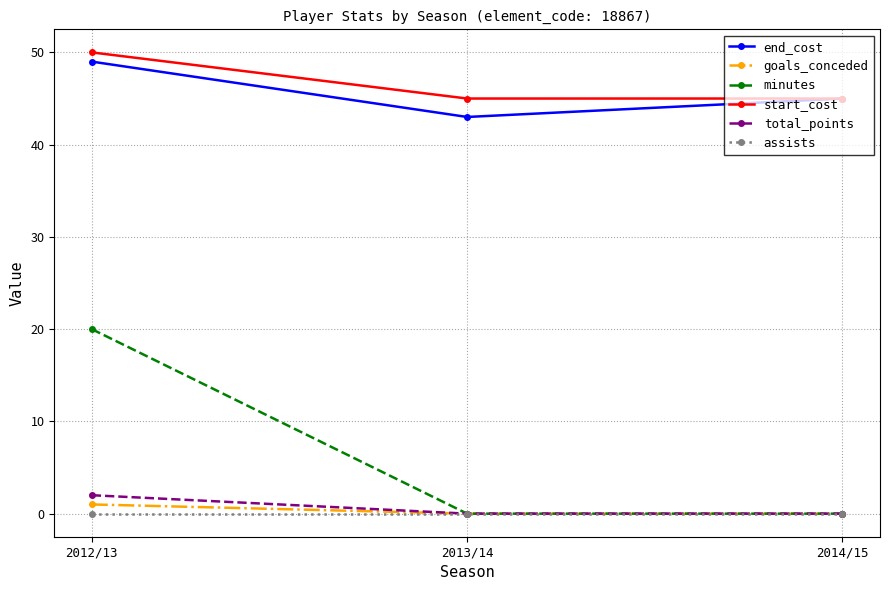

How many distinct data groups are displayed?

6